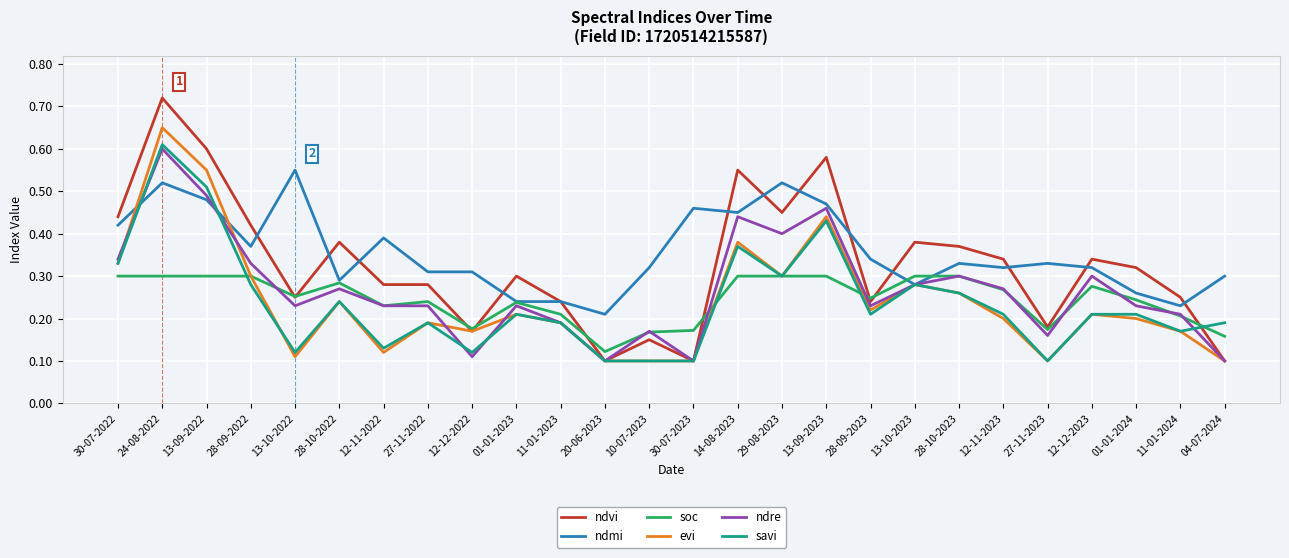

Which label corresponds to the largest value in the chart?

24-08-2022